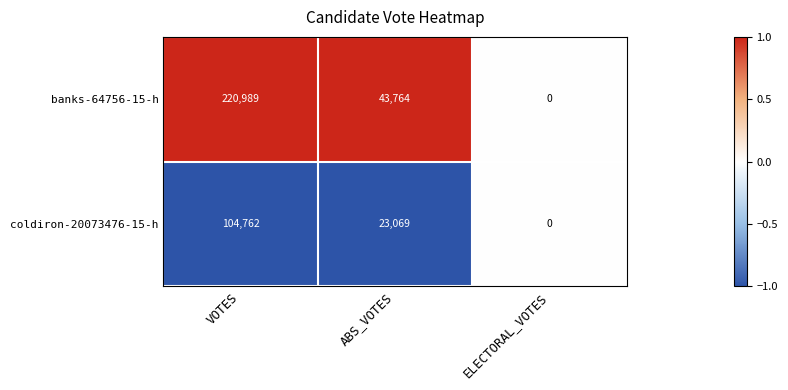

Count the coldiron-20073476-15-h values in the range 0 to 104762.

3